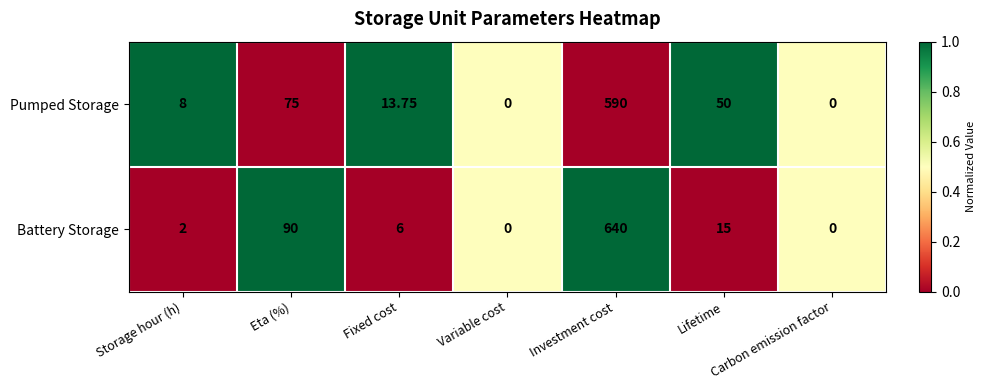

Is the value of Pumped Storage at Lifetime greater than the value of Battery Storage at Lifetime?

Yes